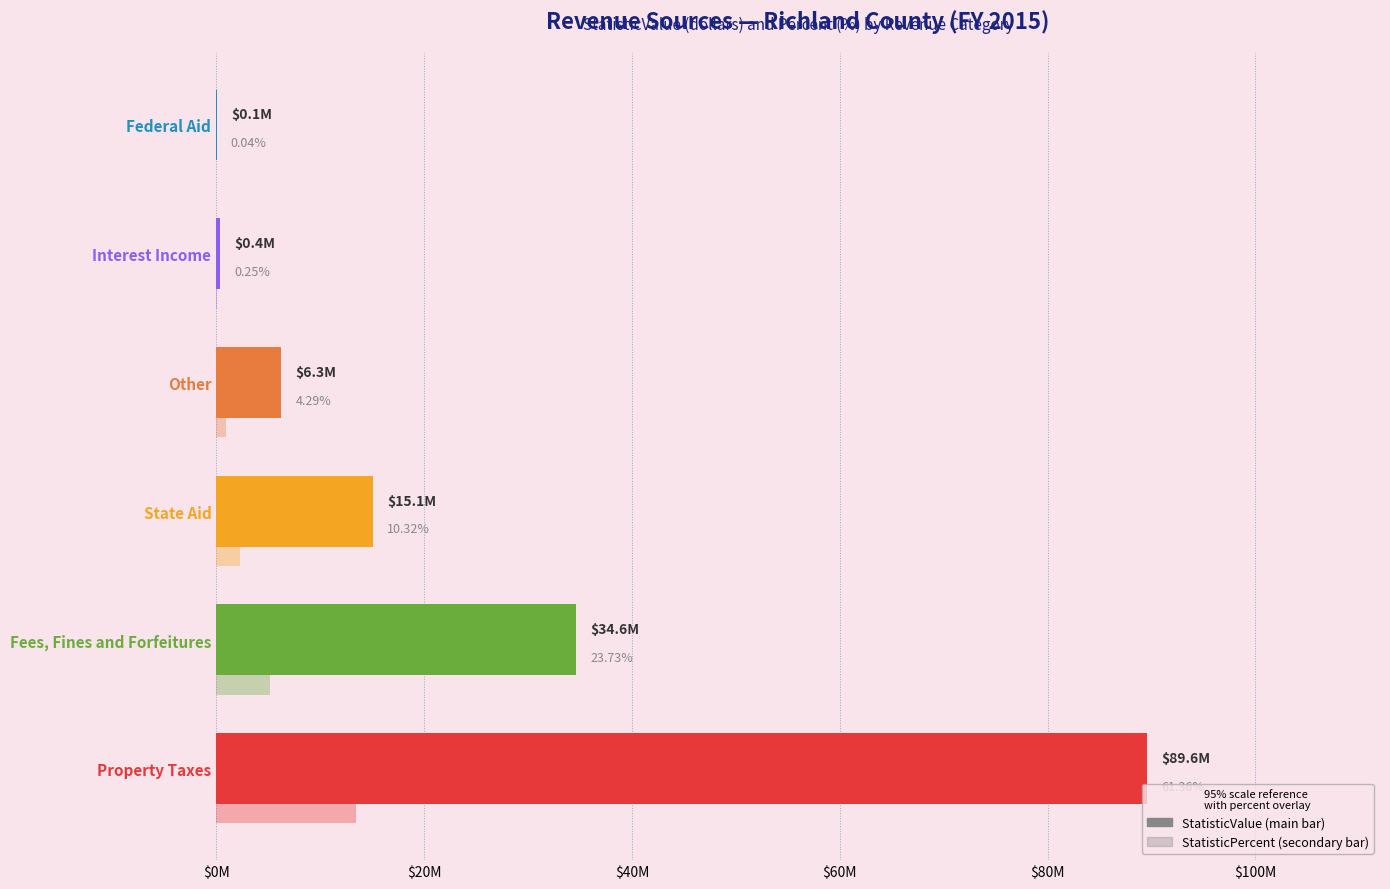

What is the value of the 1st bar from the left?

89583865